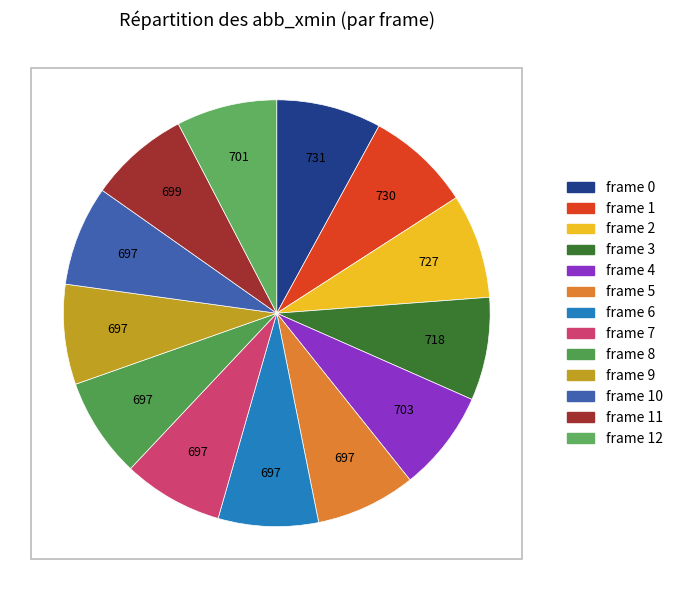

How many segments does this pie chart have?

13